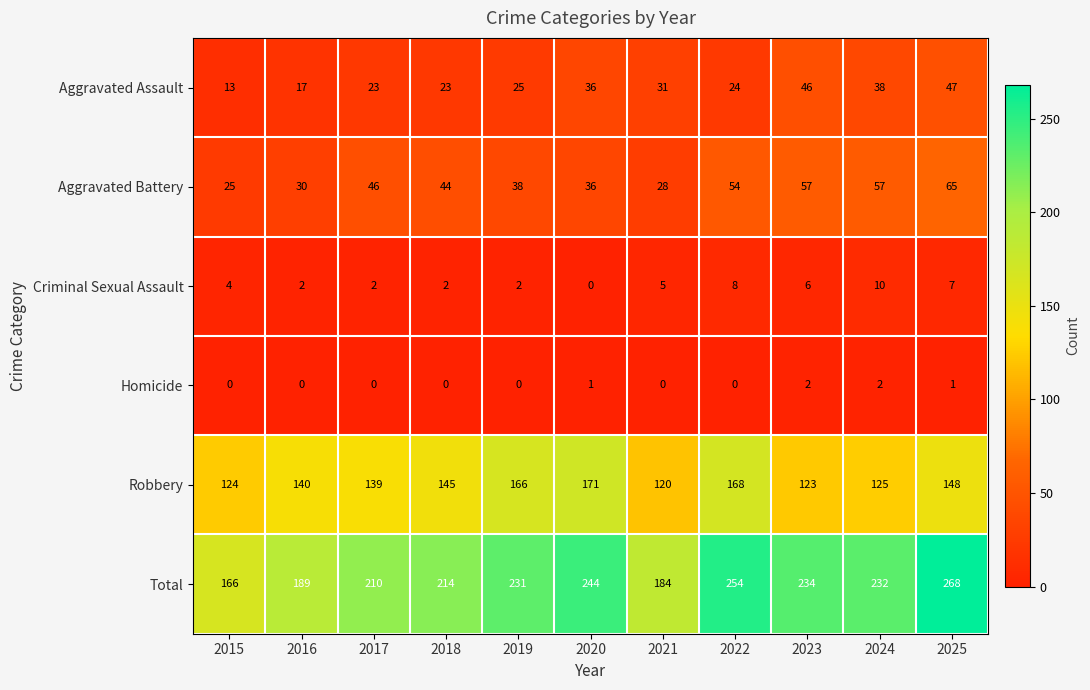

What is the sum of all Criminal Sexual Assault values?

48